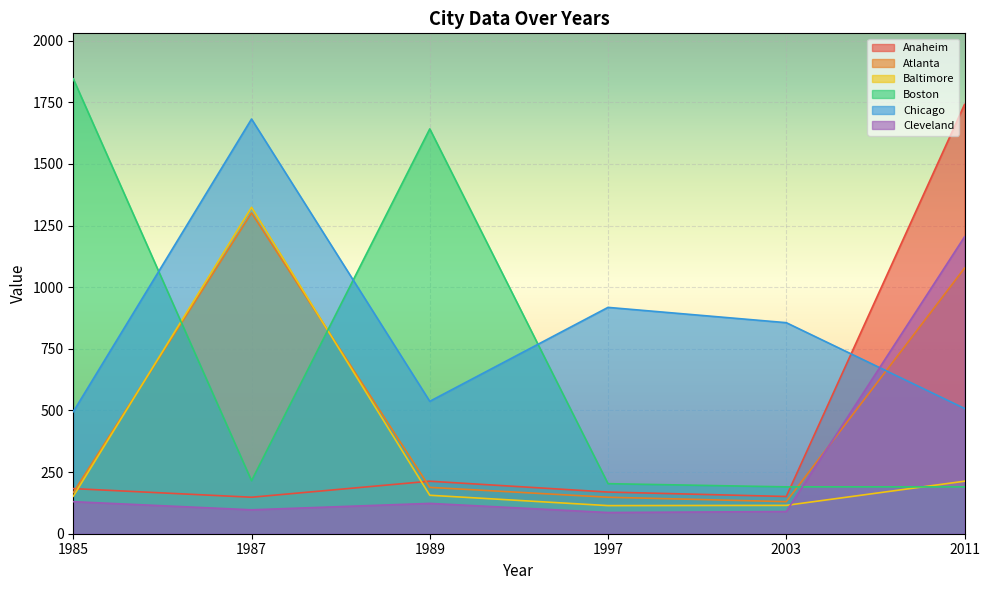

What is the difference between the maximum and minimum values in the Anaheim series?

1593